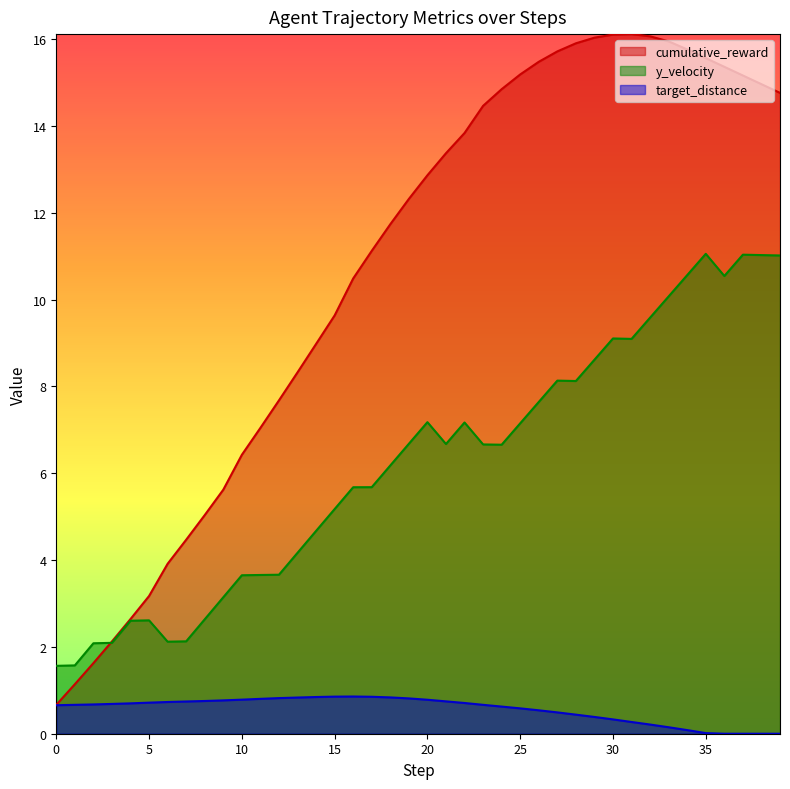

What is the difference between the highest and lowest values at 14?

8.1